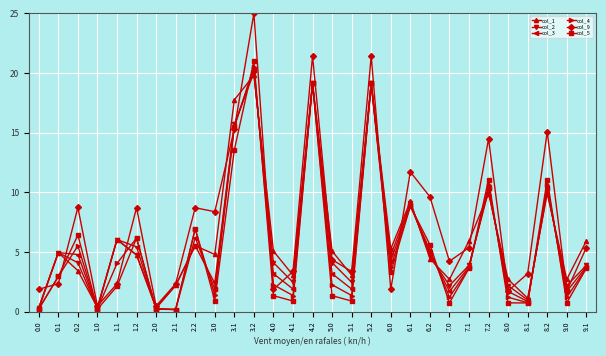

At which category is the sum across all series the highest?

3.2